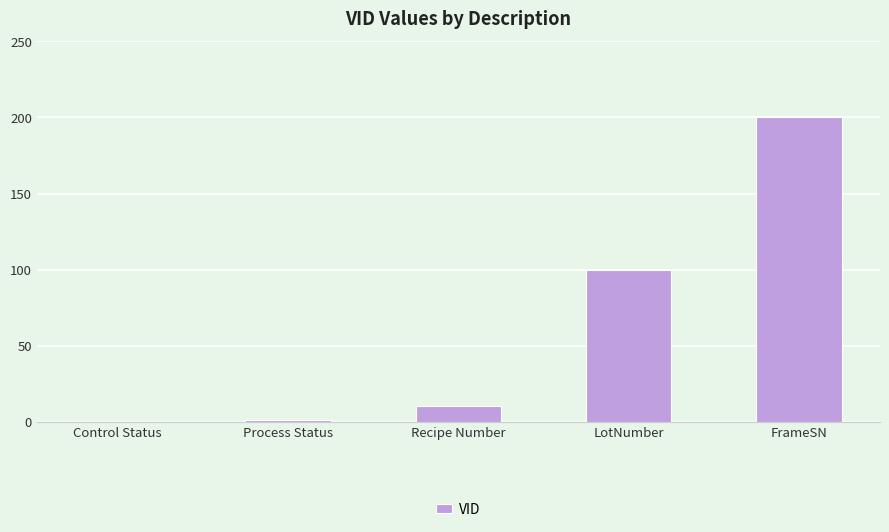

What is the sum of the values at Recipe Number and LotNumber?

110